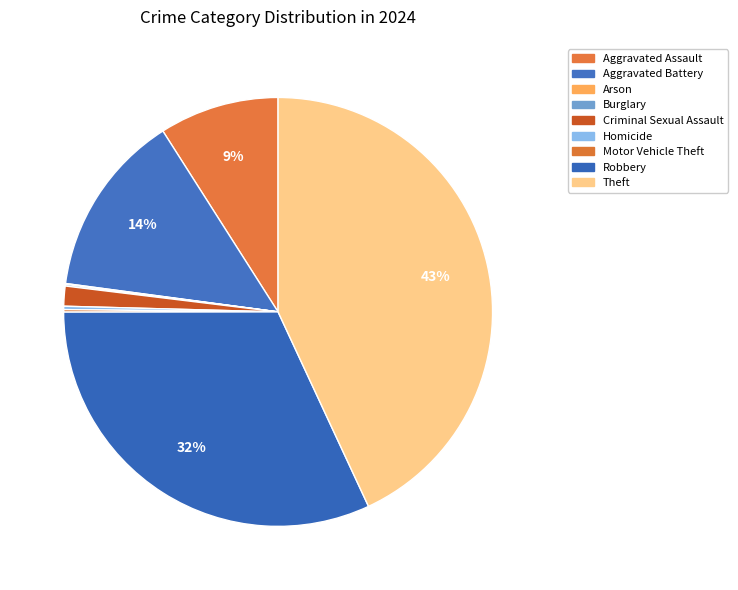

What portion of the pie excludes Arson?

99.9%